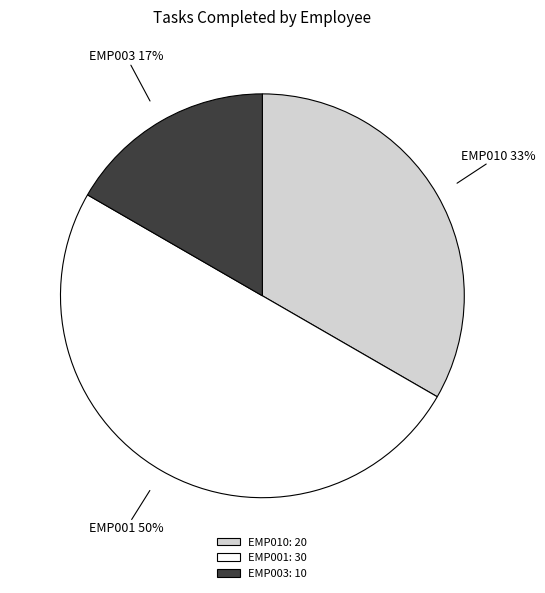

What is the largest slice in the pie chart?

EMP001